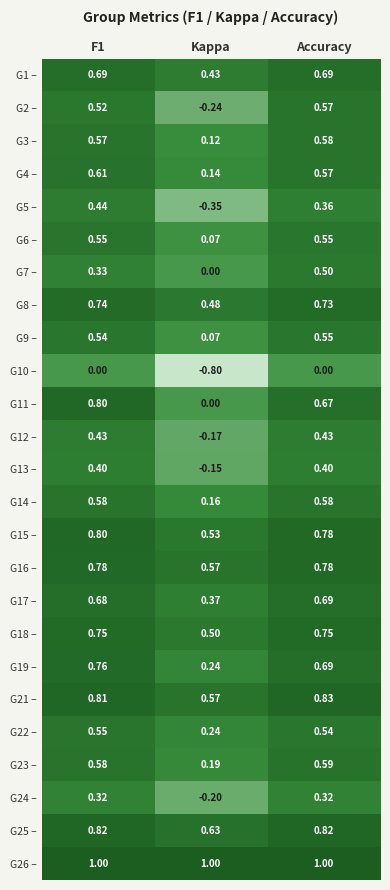

At which category does the chart reach its minimum across all series?

Kappa